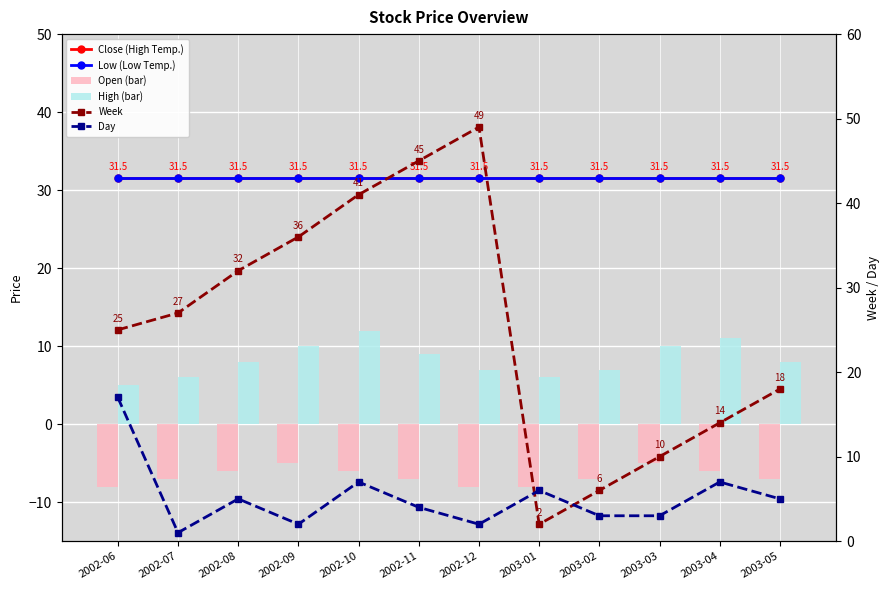

Reading left to right, extract all data points from this chart.

Close (High Temp.): 31.5	31.5	31.5	31.5	31.5	31.5	31.5	31.5	31.5	31.5	31.5	31.5
Low (Low Temp.): 31.5	31.5	31.5	31.5	31.5	31.5	31.5	31.5	31.5	31.5	31.5	31.5
Open (bar): -8.0	-7.0	-6.0	-5.0	-6.0	-7.0	-8.0	-8.0	-7.0	-5.0	-6.0	-7.0
High (bar): 5.0	6.0	8.0	10.0	12.0	9.0	7.0	6.0	7.0	10.0	11.0	8.0
Week: 25.0	27.0	32.0	36.0	41.0	45.0	49.0	2.0	6.0	10.0	14.0	18.0
Day: 17.0	1.0	5.0	2.0	7.0	4.0	2.0	6.0	3.0	3.0	7.0	5.0